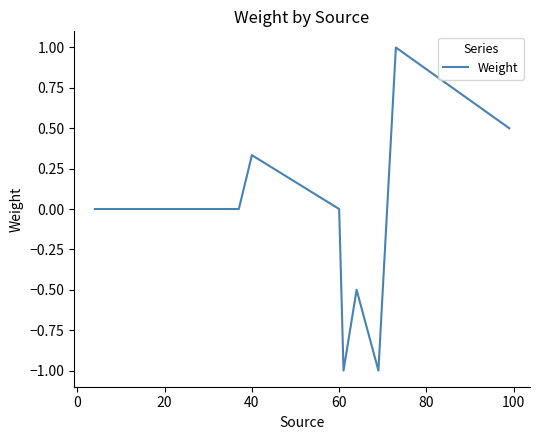

What is the difference between the maximum and minimum values?

2.0